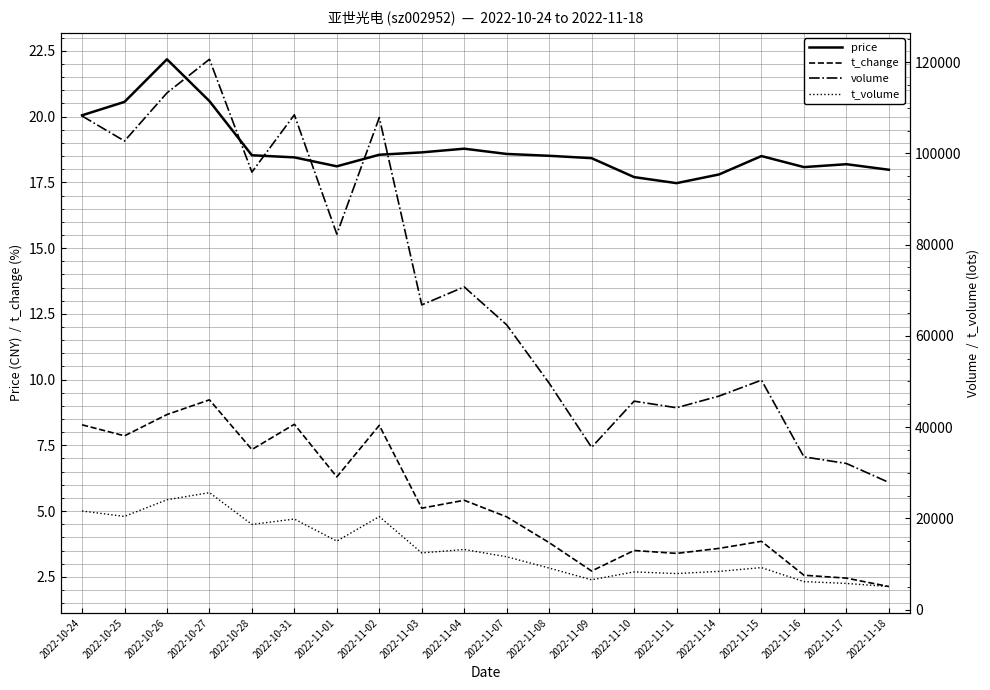

Is it true that volume equals 45307.6 at 2022-10-31?

False